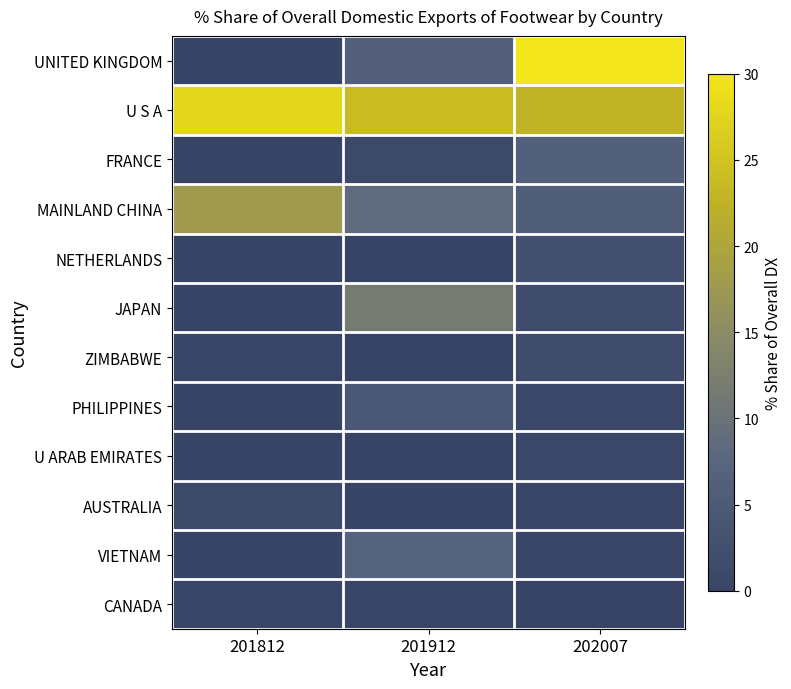

Which series has the widest spread of values?

UNITED KINGDOM